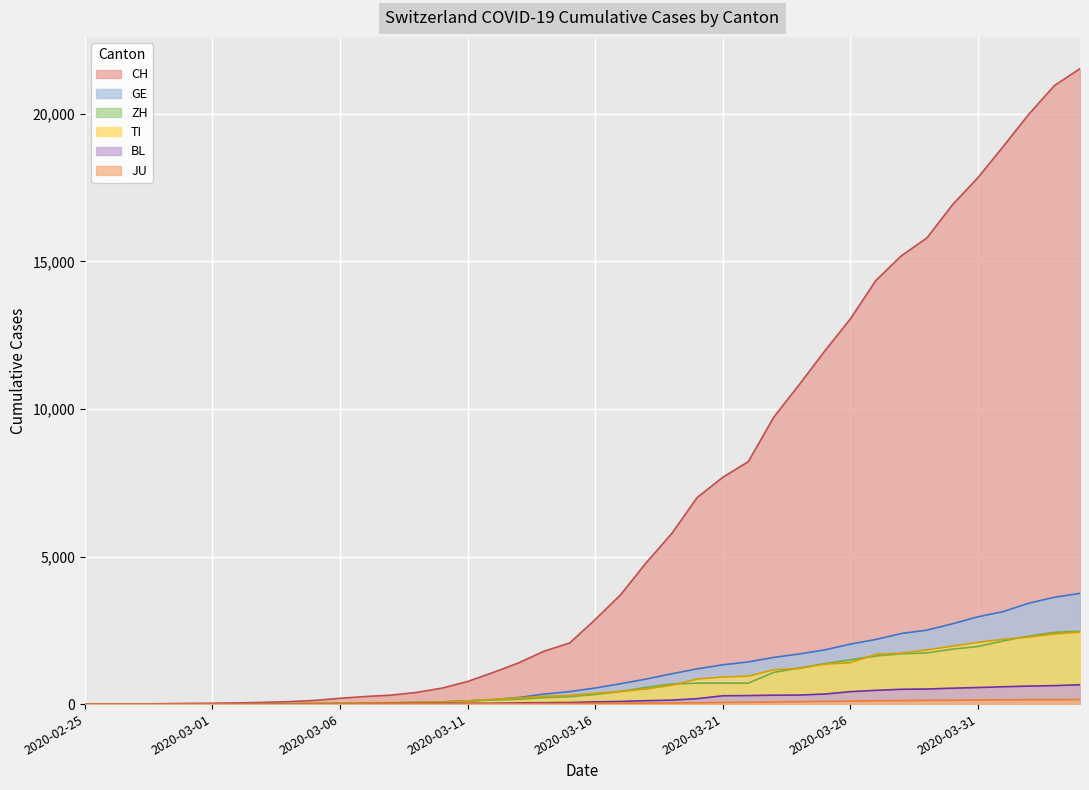

At which category is the sum across all series the highest?

2020-04-04